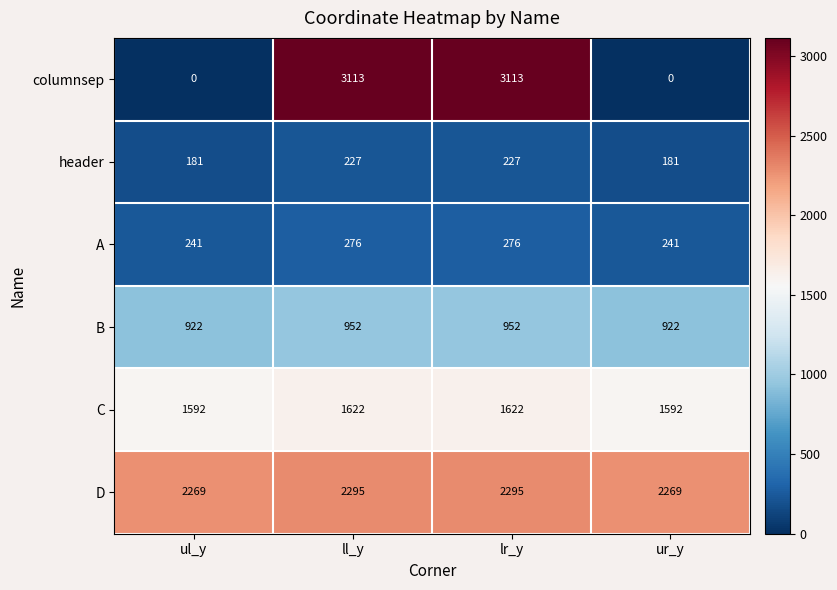

True or false: D has a value of 2295 at lr_y.

True